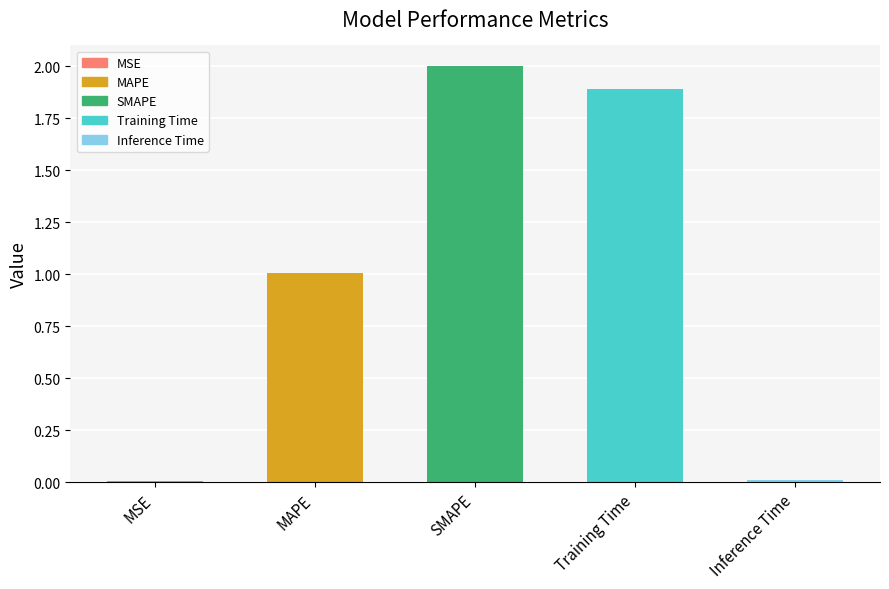

Read the value at MAPE.

1.0